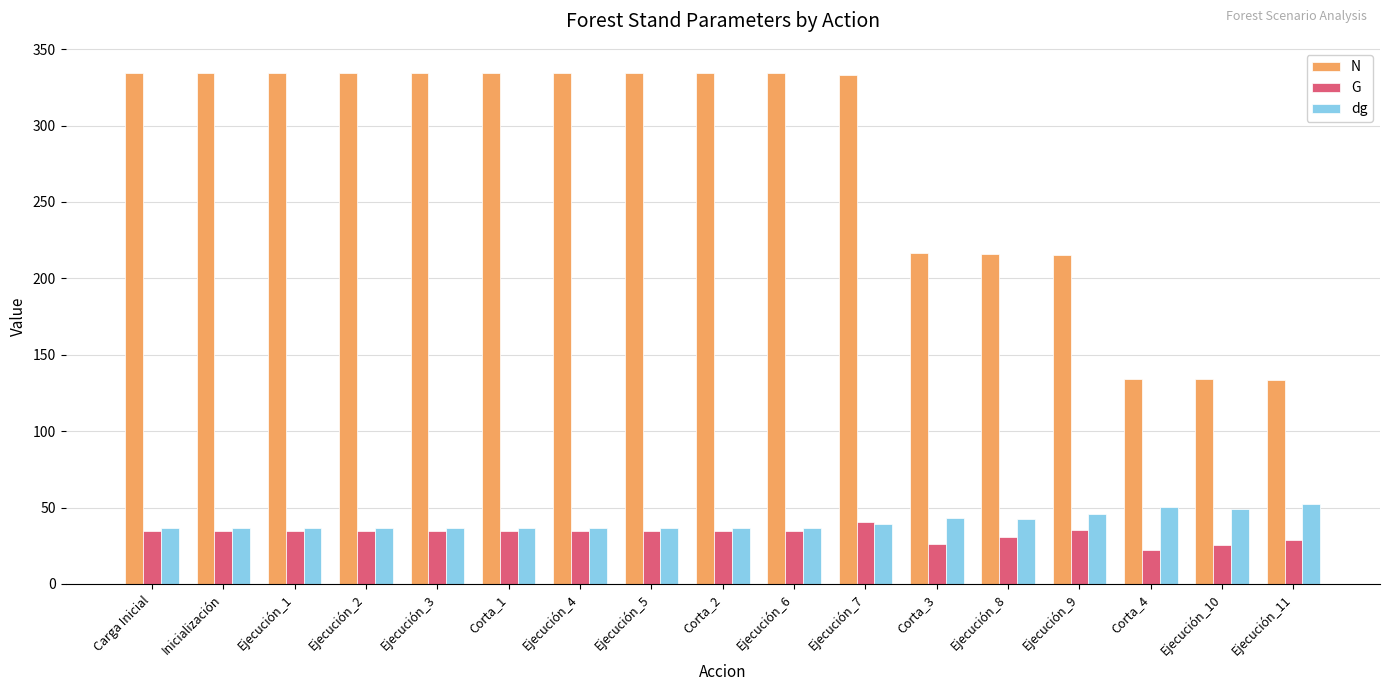

True or false: N has a value of 87.1 at Corta_3.

False